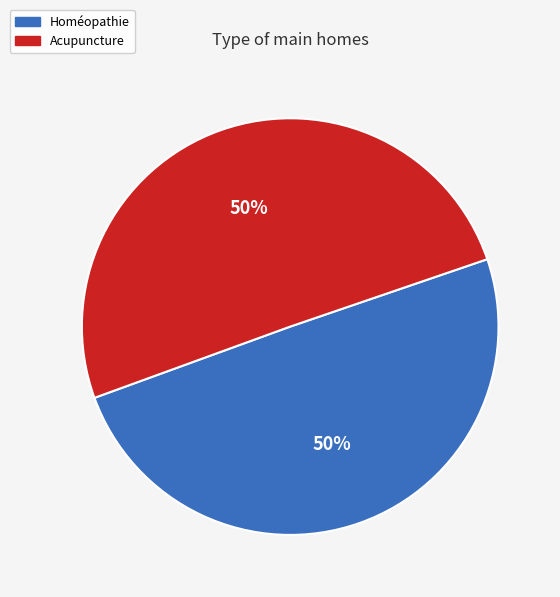

To the nearest percent, what is the combined percentage of Acupuncture and Homéopathie?

100%